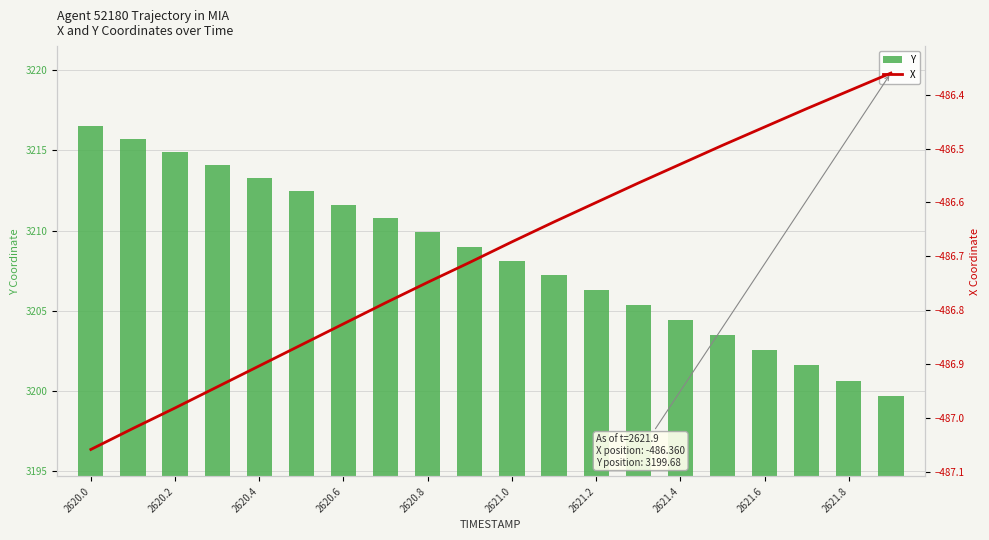

What is the difference between the second highest and minimum values in the Y series?

16.0